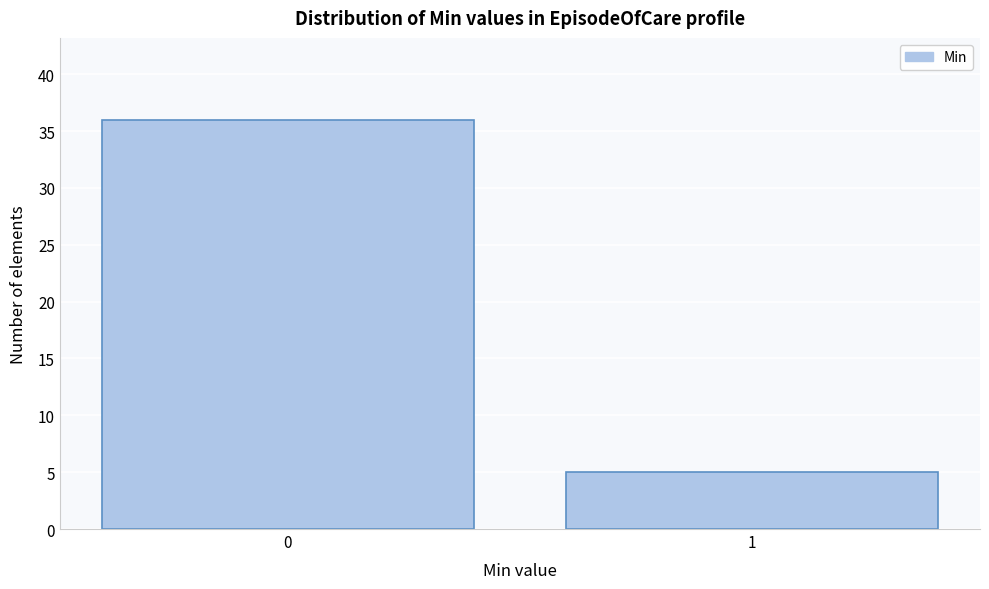

Reading left to right, extract all data points from this chart.

36	5